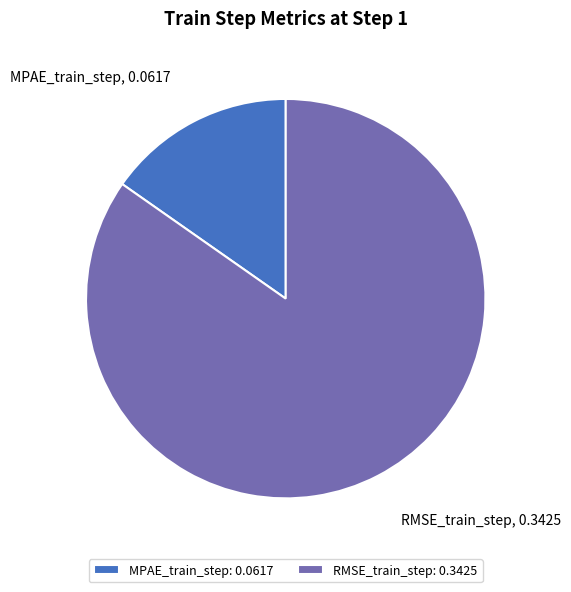

Which slice is the largest?

RMSE_train_step